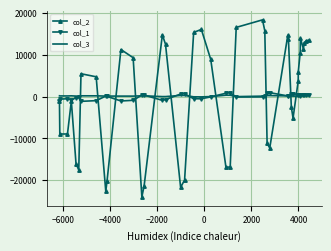

True or false: col_3 and col_2 intersect in this chart.

True